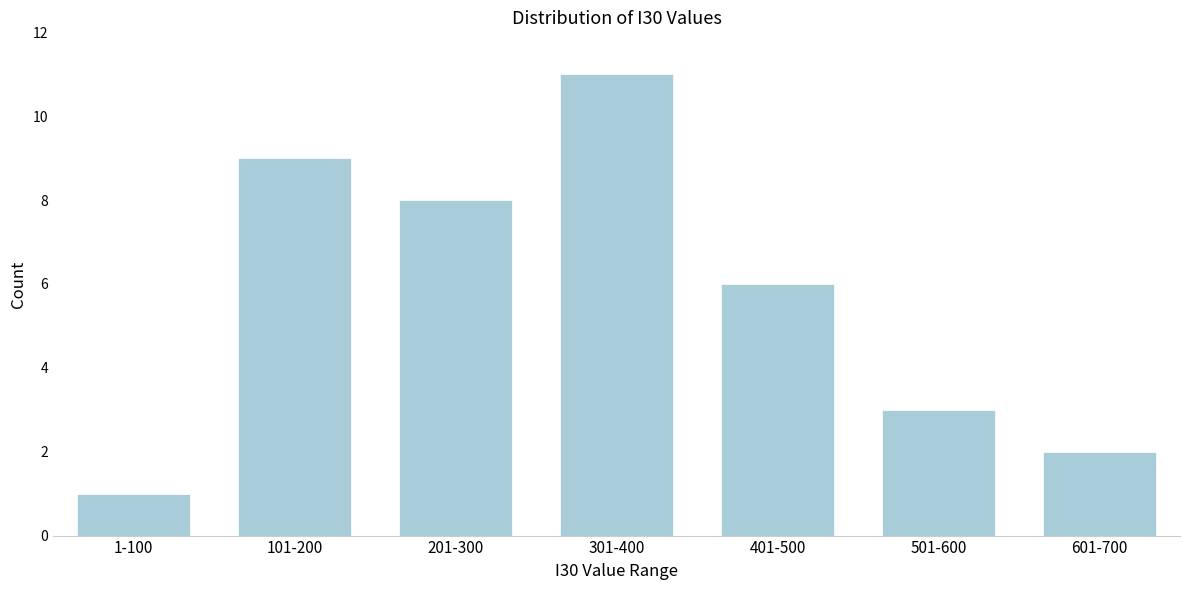

Reading left to right, list all the values displayed in this chart.

1-100=1	101-200=9	201-300=8	301-400=11	401-500=6	501-600=3	601-700=2